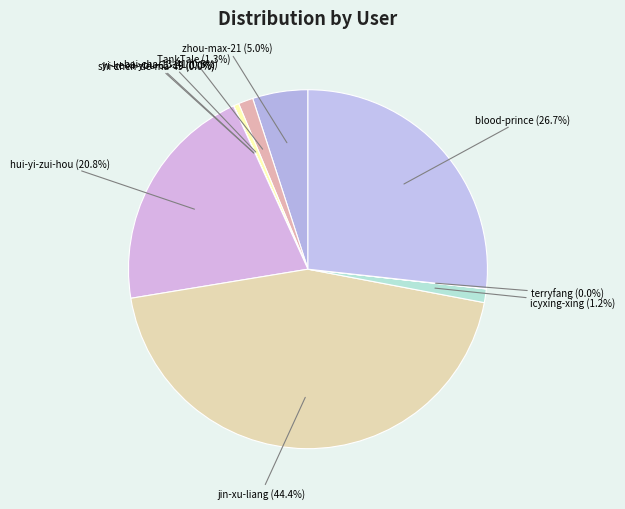

Which slice is the smallest?

yi-ke-xi-you-61-19